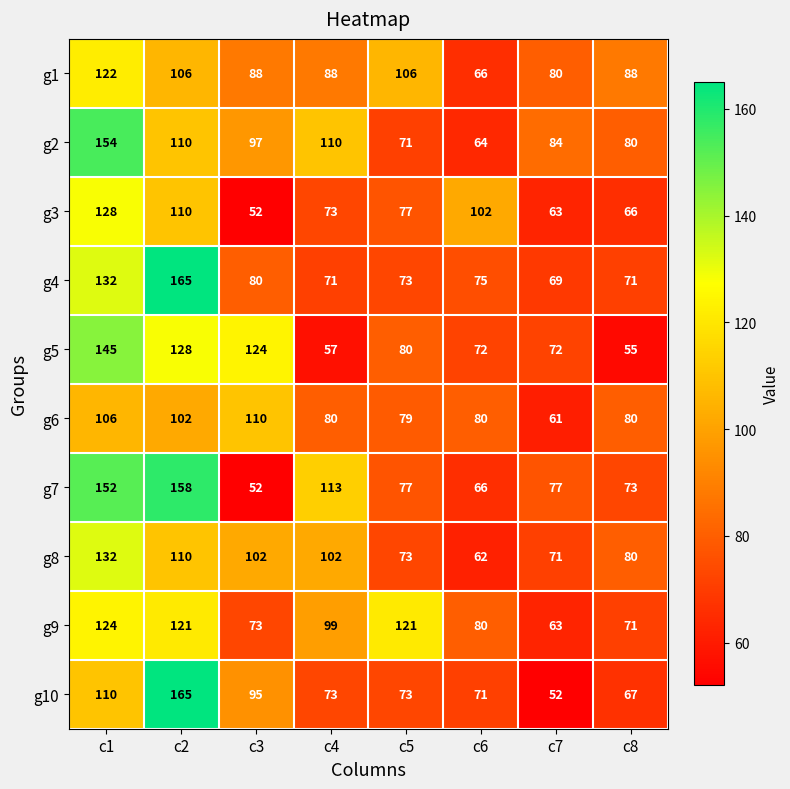

The value of g10 at c1 is 61. True or false?

False